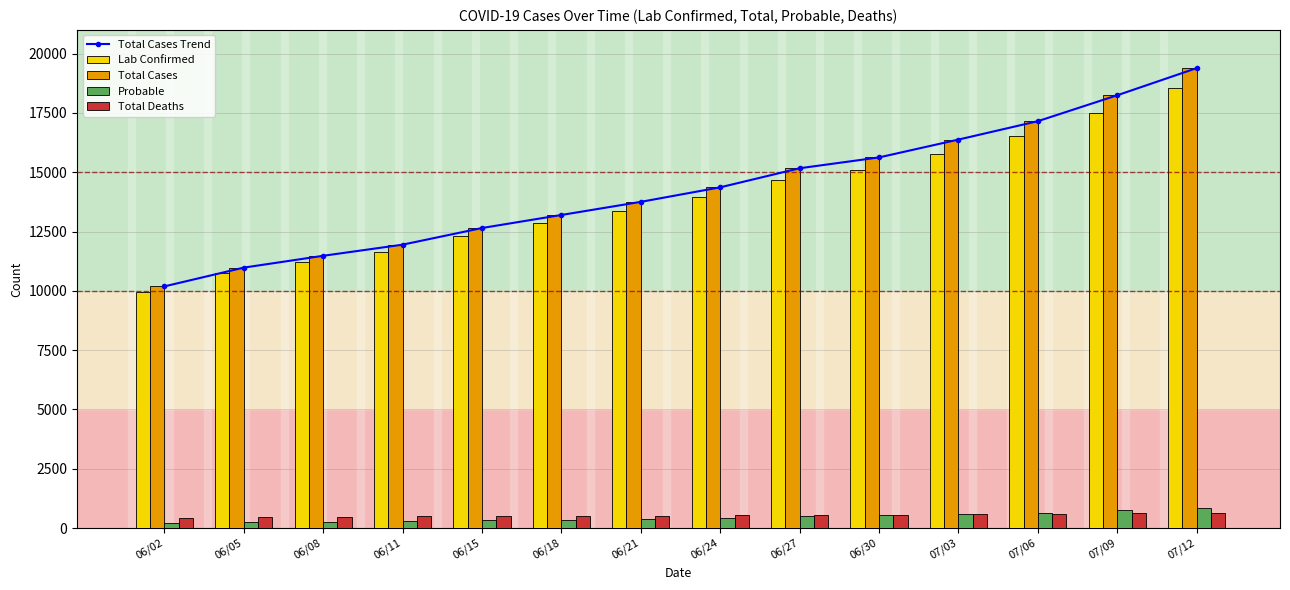

At which label does Total Cases first exceed 14363?

06/27